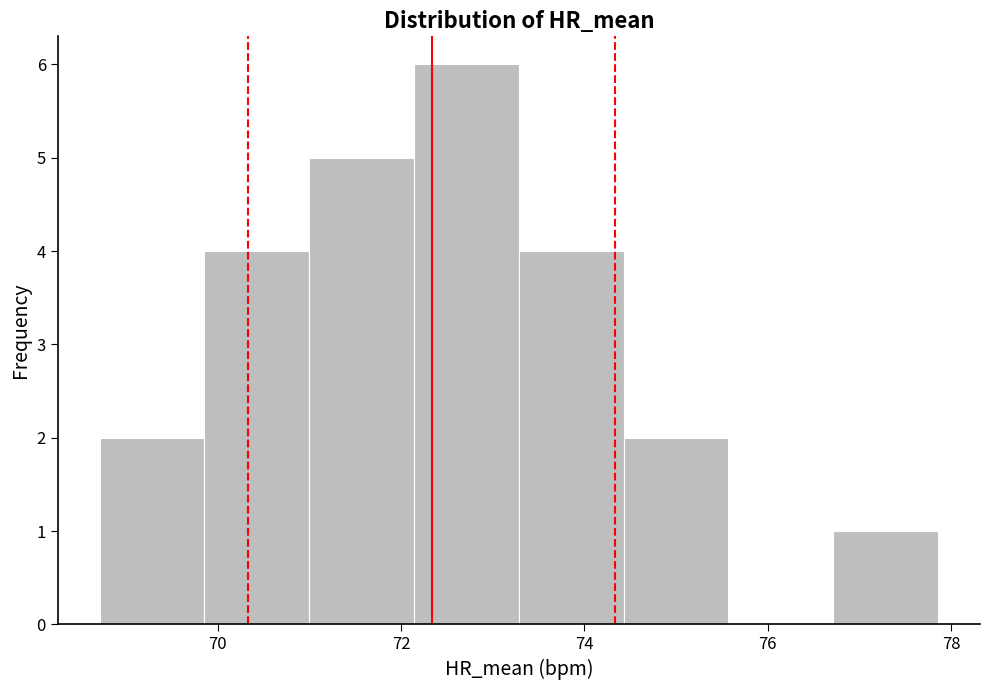

Reading left to right, list every bar in this chart as the range it spans on the x-axis followed by its height. Neither the bar edges nor the heights are printed on the chart, so give them approximately, as read against the axes.

68.8 to 69.8: 2
69.8 to 71.0: 4
71.0 to 72.2: 5
72.2 to 73.2: 6
73.2 to 74.4: 4
74.4 to 75.6: 2
75.6 to 76.8: 0
76.8 to 77.8: 1